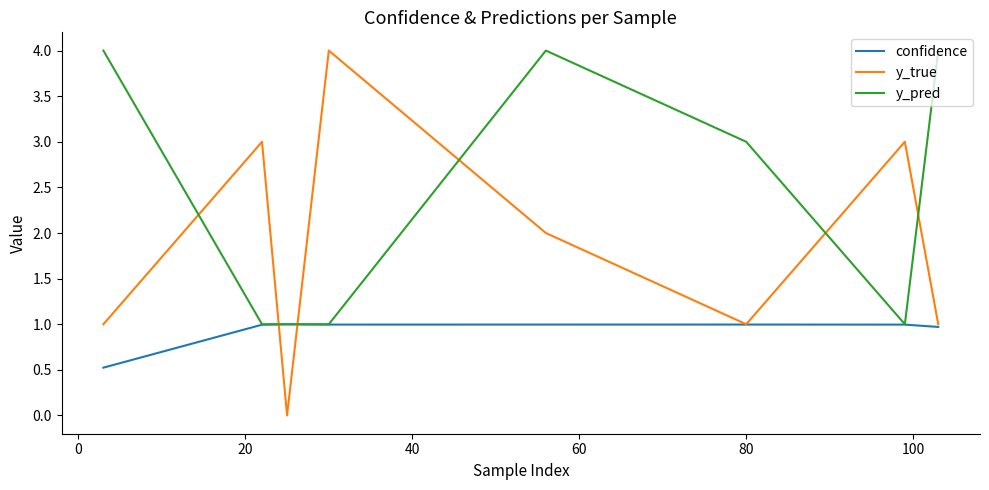

Which series has the largest total across all categories?

y_pred